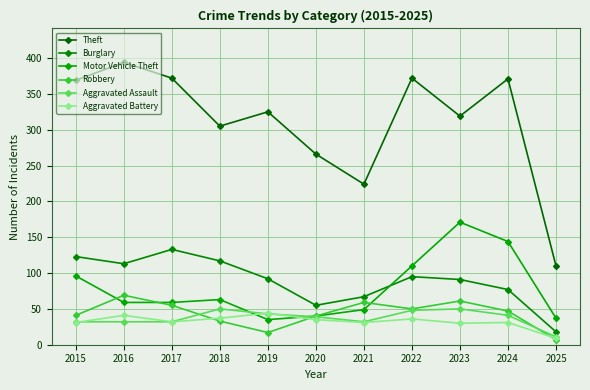

True or false: Burglary and Aggravated Assault cross at least once.

False